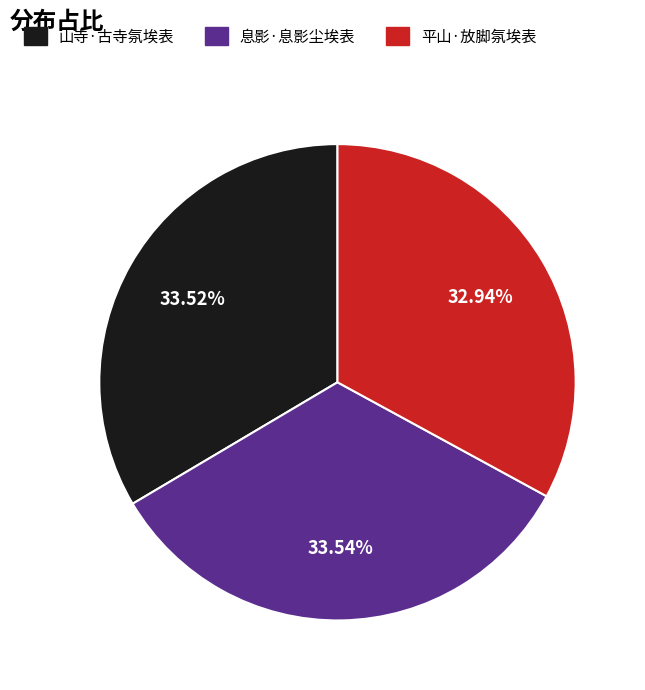

Is it true that 息影·息影尘埃表 is 34% of the pie?

True